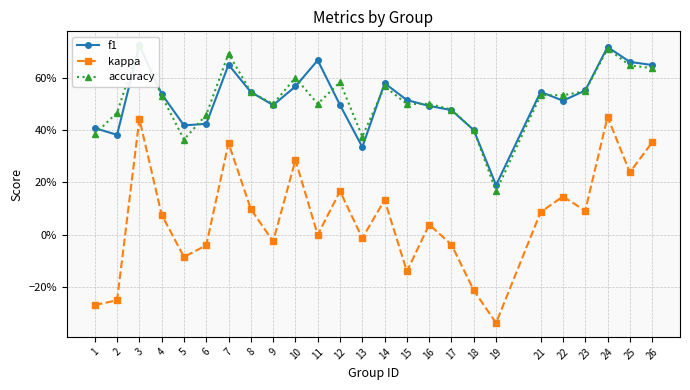

How many lines are shown in the chart?

3